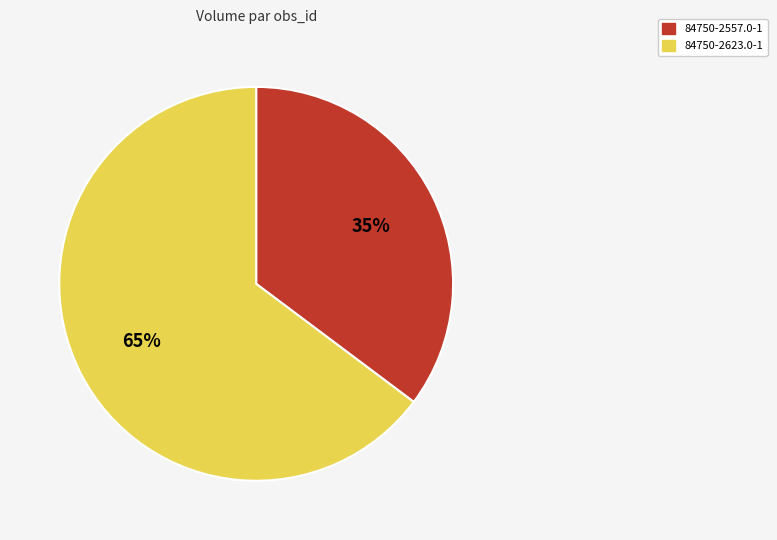

Combined, do 84750-2557.0-1 and 84750-2623.0-1 account for over 50%?

Yes